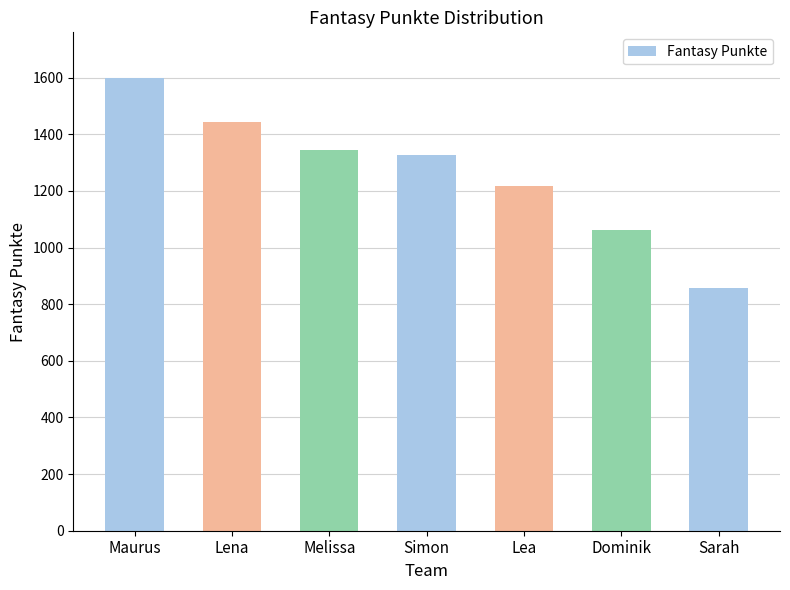

At which label is the value closest to 1228?

Lea